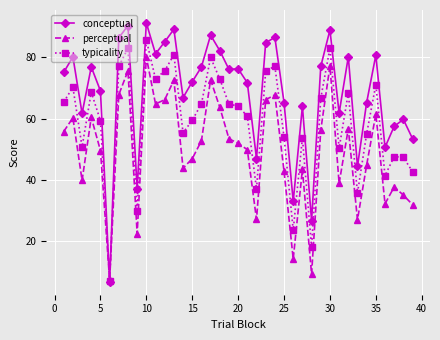

Rank the series by their maximum value, from lowest to highest.

perceptual, typicality, conceptual